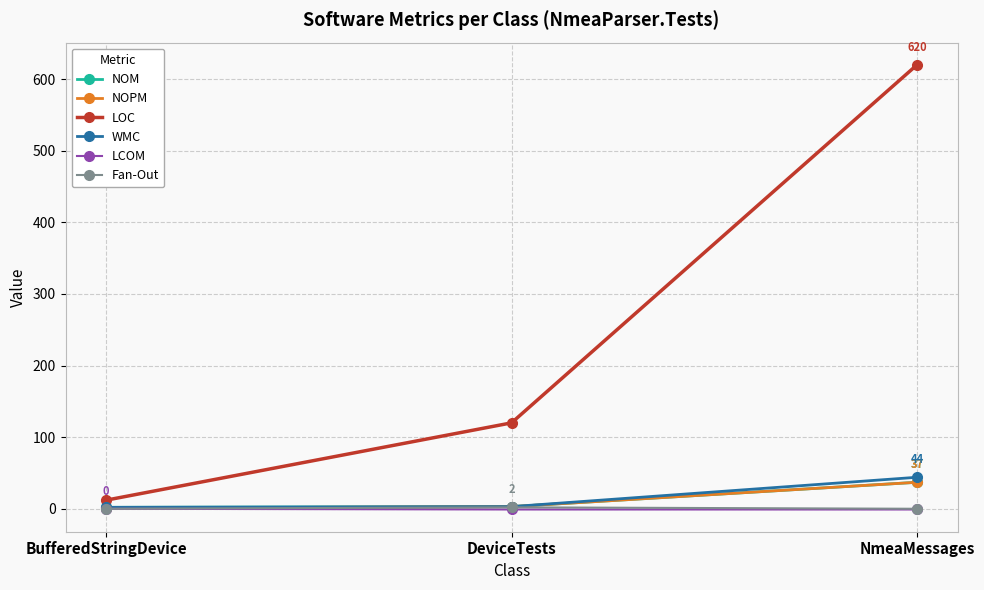

What is the average value of the LOC series?

251